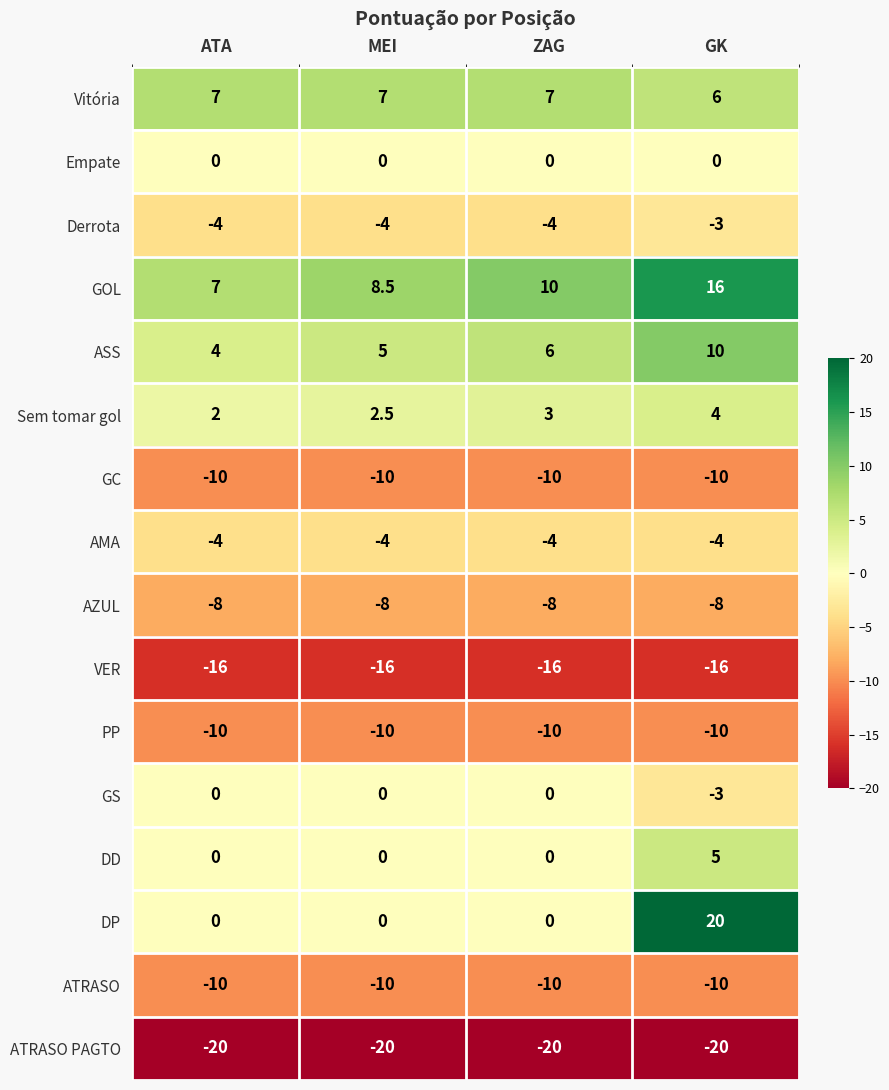

What is the average value of the AMA series?

-4.0